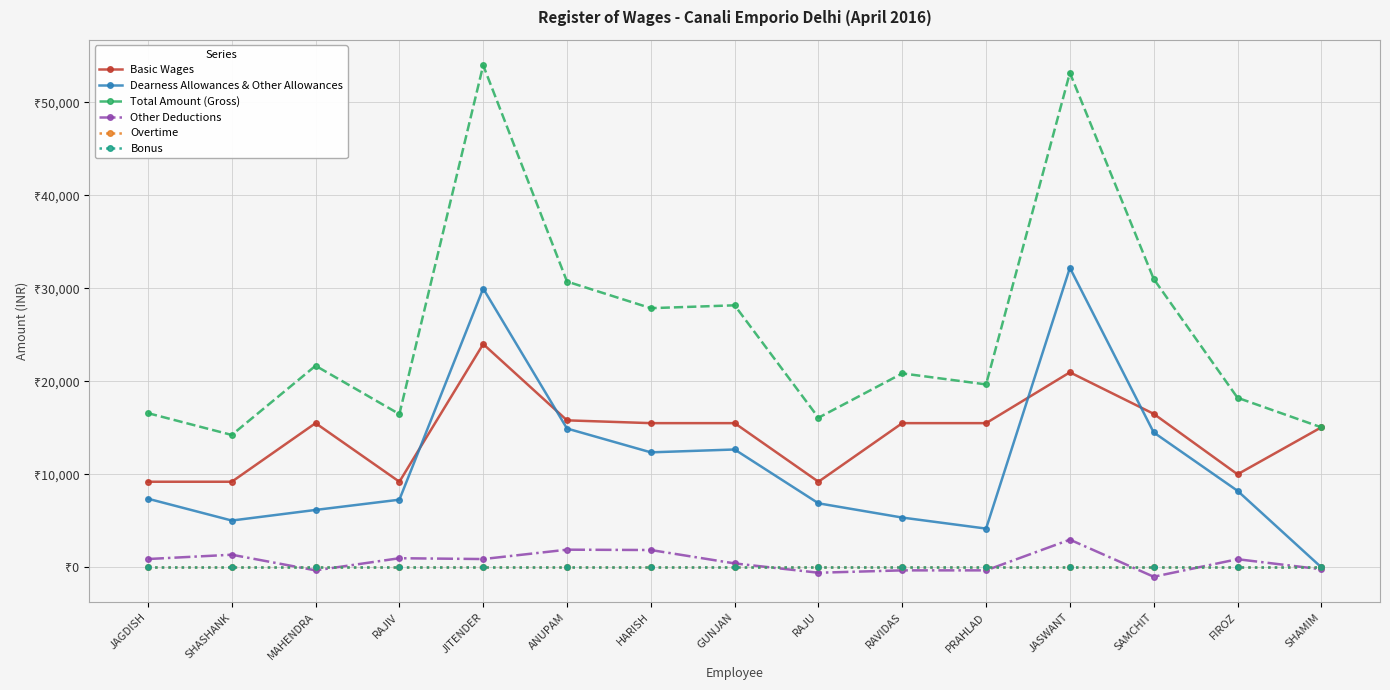

Does the chart have visible grid lines?

Yes